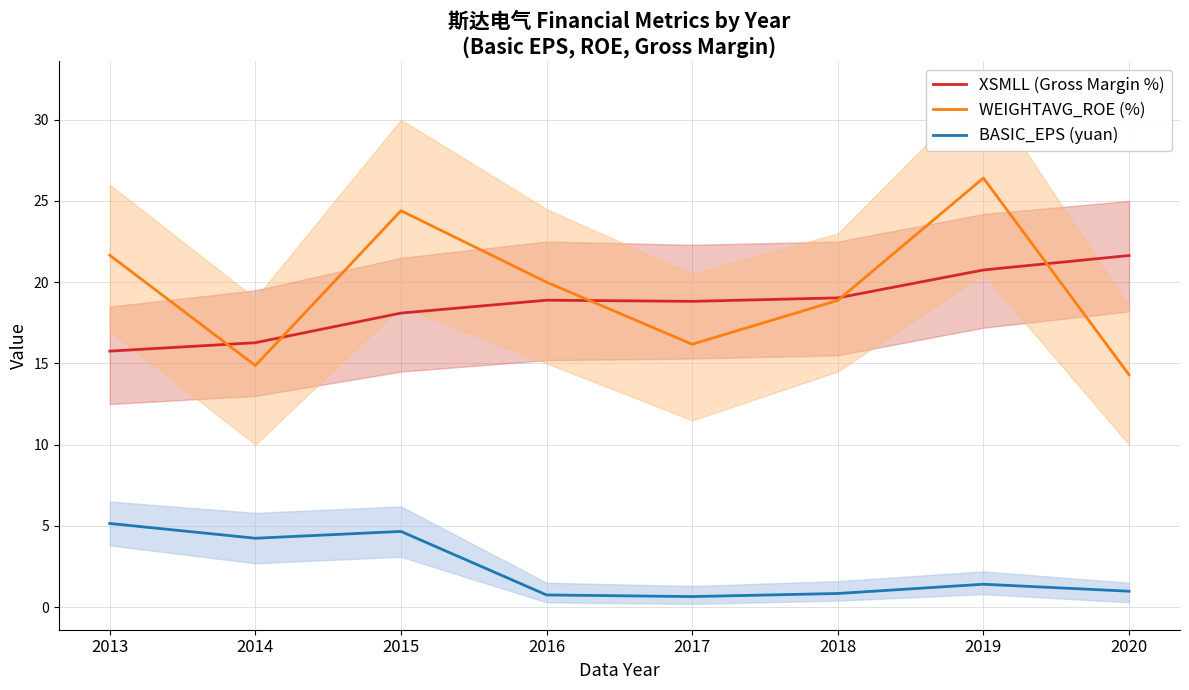

Where is the first local maximum for XSMLL (Gross Margin %)?

2016